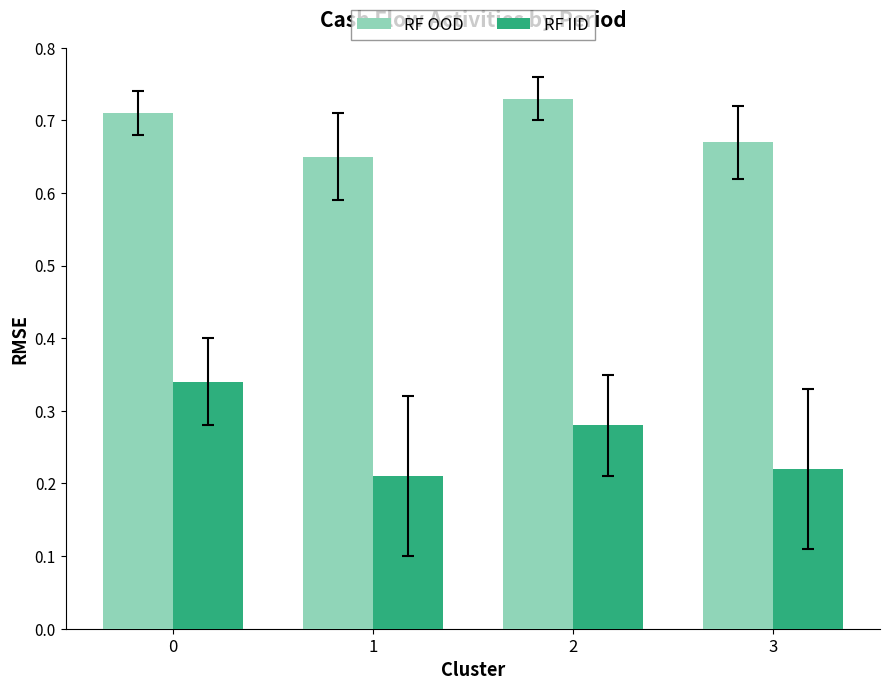

Are the bars grouped side by side (vs. stacked)?

Yes